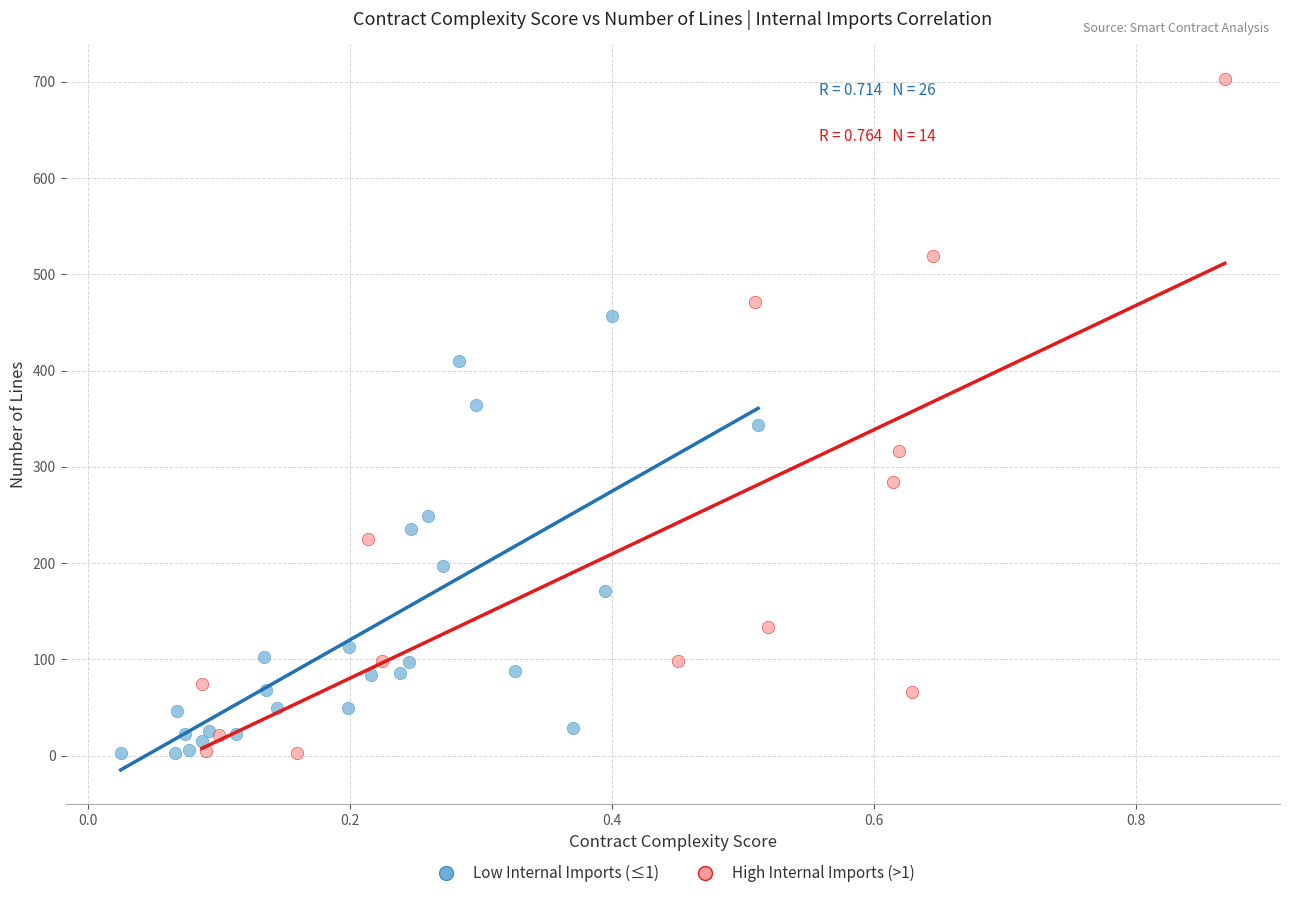

Which series contains the highest Y value?

High Internal Imports (>1)